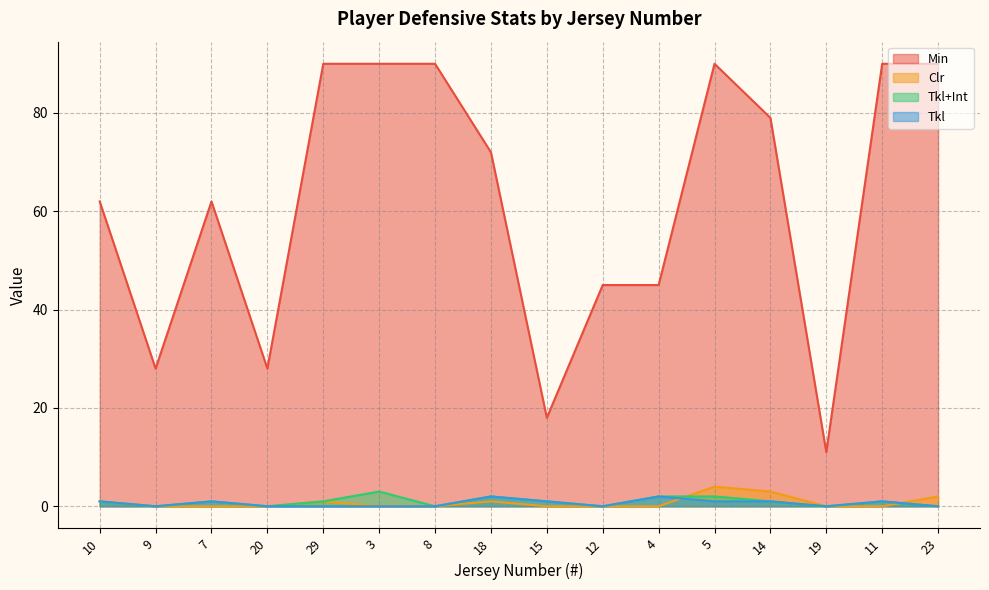

What is the difference between the highest and lowest values at 3?

90